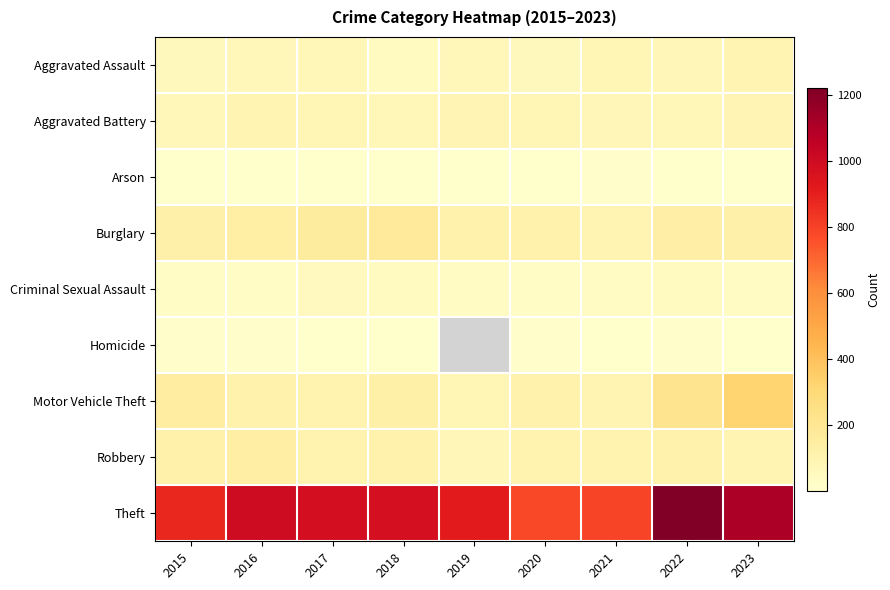

What is the minimum value shown in the chart?

1.0